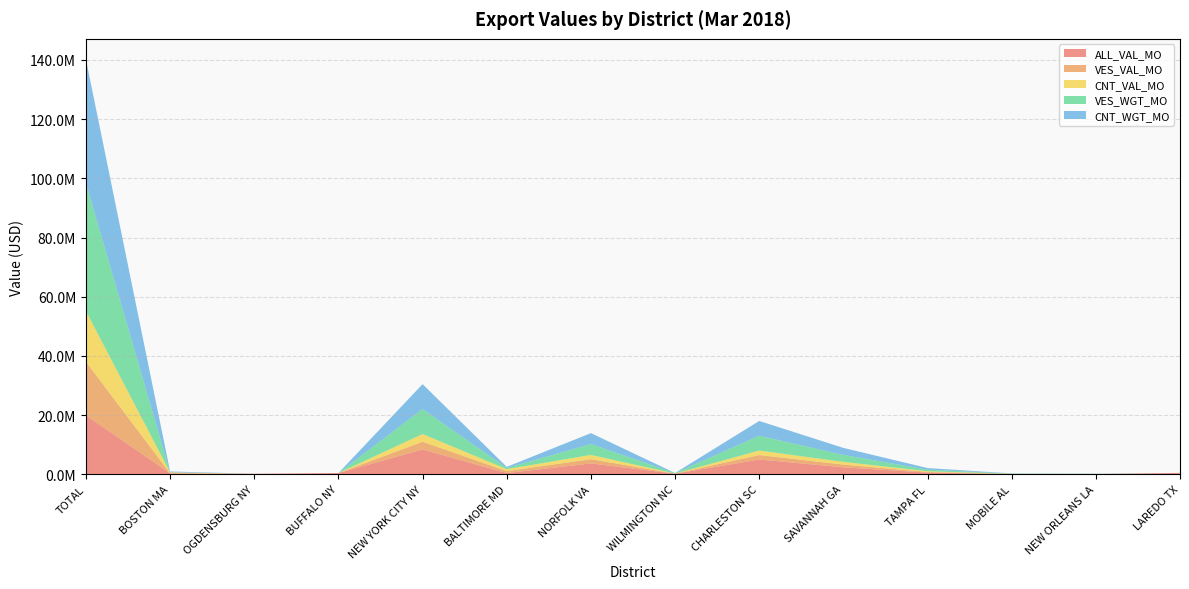

Reading left to right, list all the values displayed in this chart.

ALL_VAL_MO: 19917636	313018	164577	400340	8361823	396289	3651366	175008	4968397	2335669	546238	69764	46372	454034
VES_VAL_MO: 18080105	0	0	0	2620925	661688	1437932	38000	1519825	925020	227517	32689	19428	0
CNT_VAL_MO: 17110989	313594	0	0	2611970	658688	1437932	10000	1519825	925020	227517	32689	19428	0
VES_WGT_MO: 43274705	0	0	0	8436329	396289	3683355	175528	4999657	2356739	547855	69764	47216	0
CNT_WGT_MO: 41752912	313594	0	0	8421152	378289	3683355	19996	4999657	2356739	547855	69764	47216	0